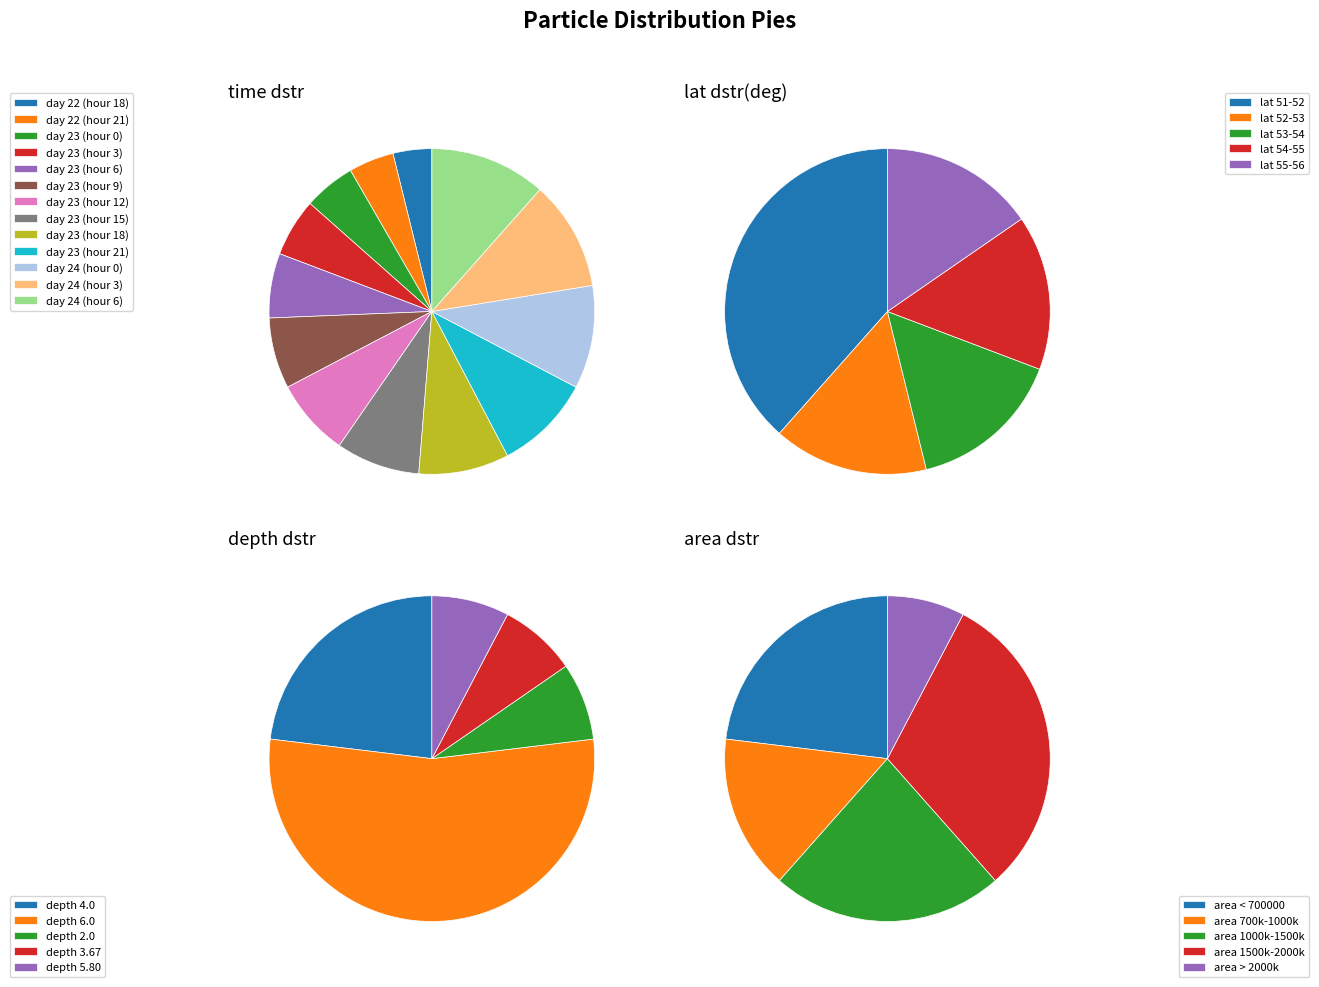

True or false: day 23 (hour 21) accounts for 1% of the total.

False